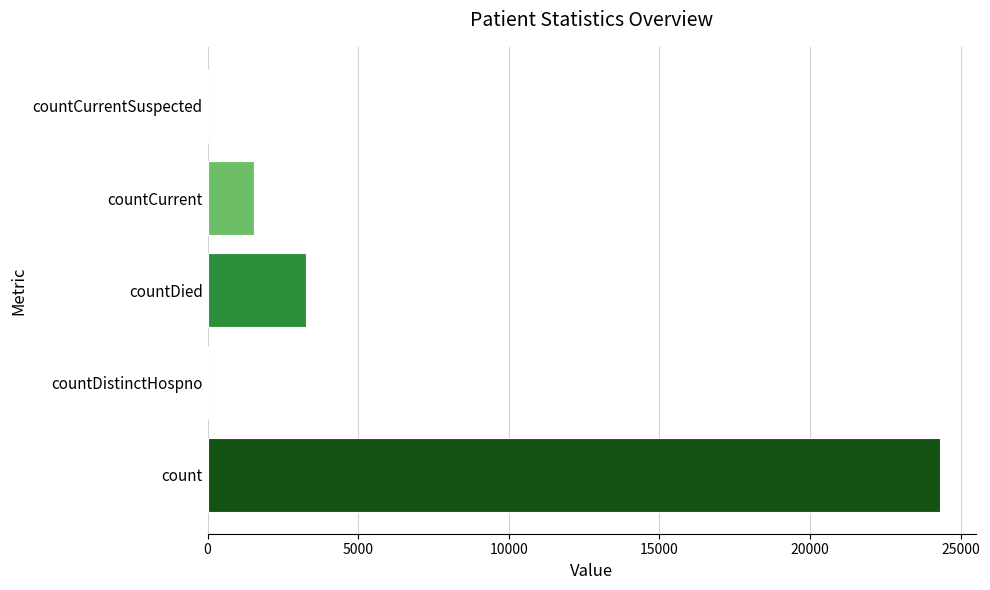

Reading bottom to top, transcribe all the data shown in this chart.

count=24300	countDistinctHospno=0	countDied=3259	countCurrent=1556	countCurrentSuspected=0